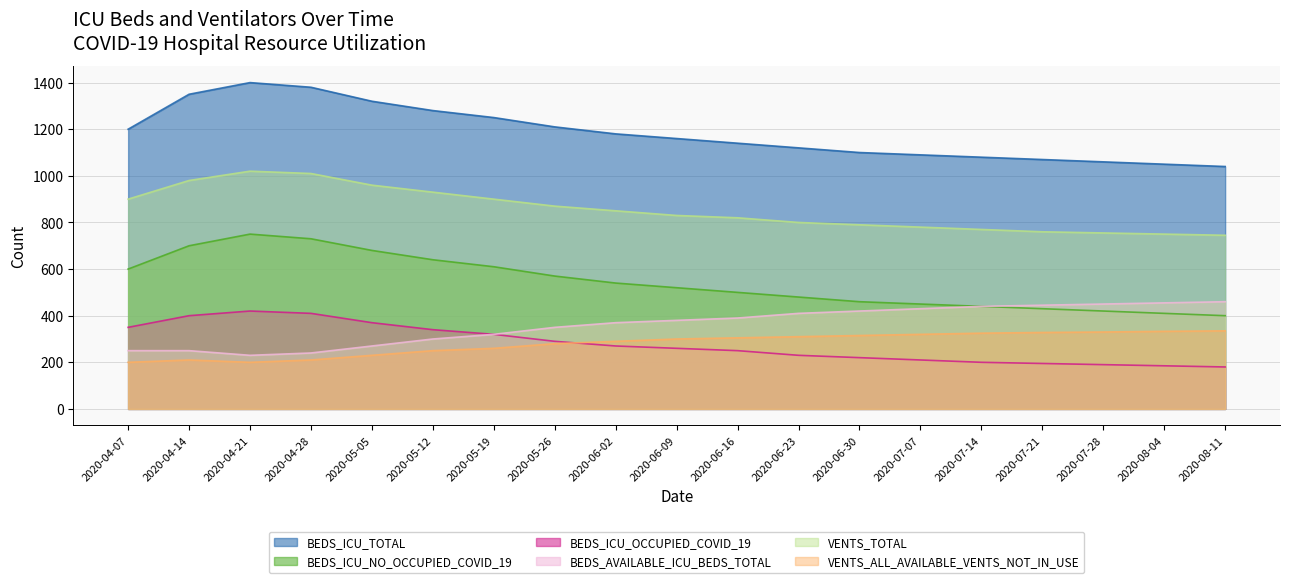

At how many categories does at least one series exceed 191?

19